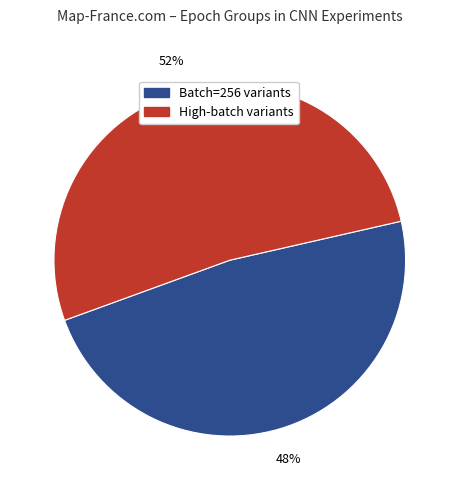

To the nearest percent, what is the difference between the largest and smallest slice percentages?

4%